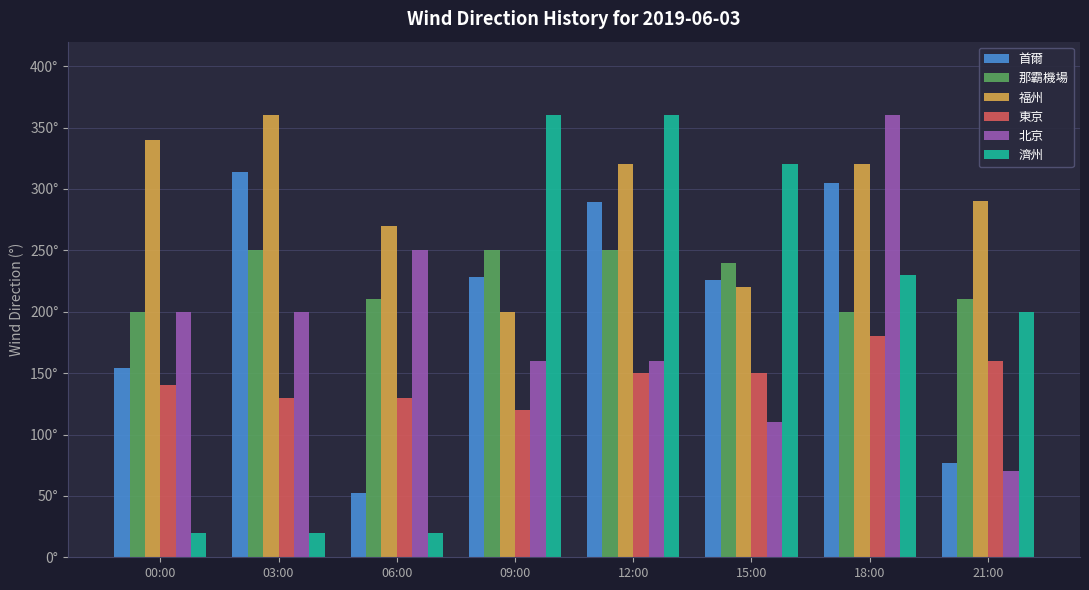

At 15:00, list the series in order from smallest to largest.

北京, 東京, 福州, 首爾, 那霸機場, 濟州